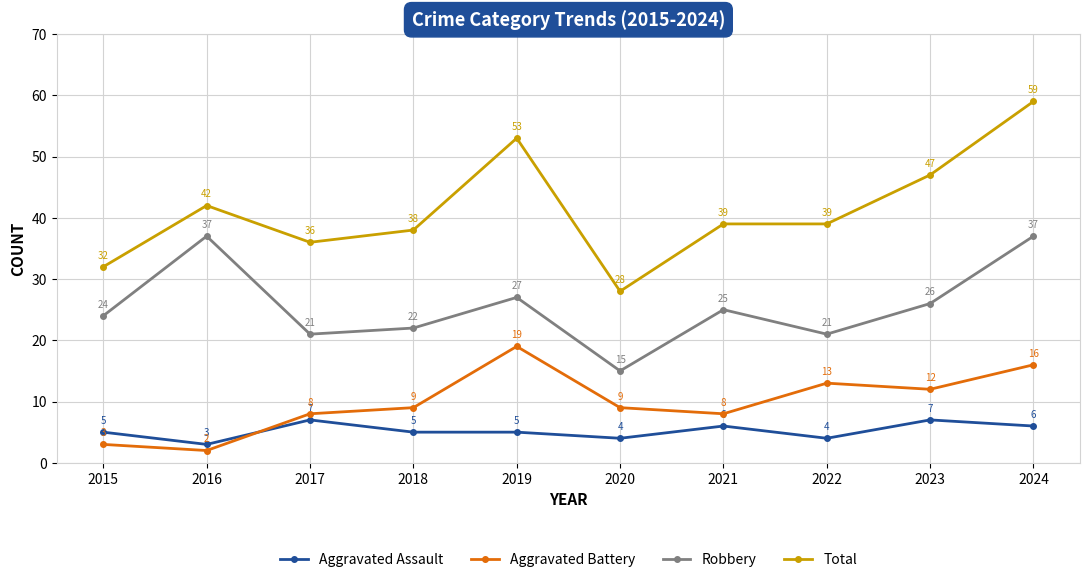

True or false: Robbery and Total intersect in this chart.

False